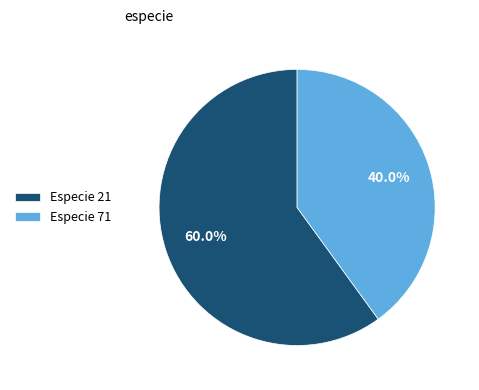

Is there any slice that represents more than half of the pie?

Yes